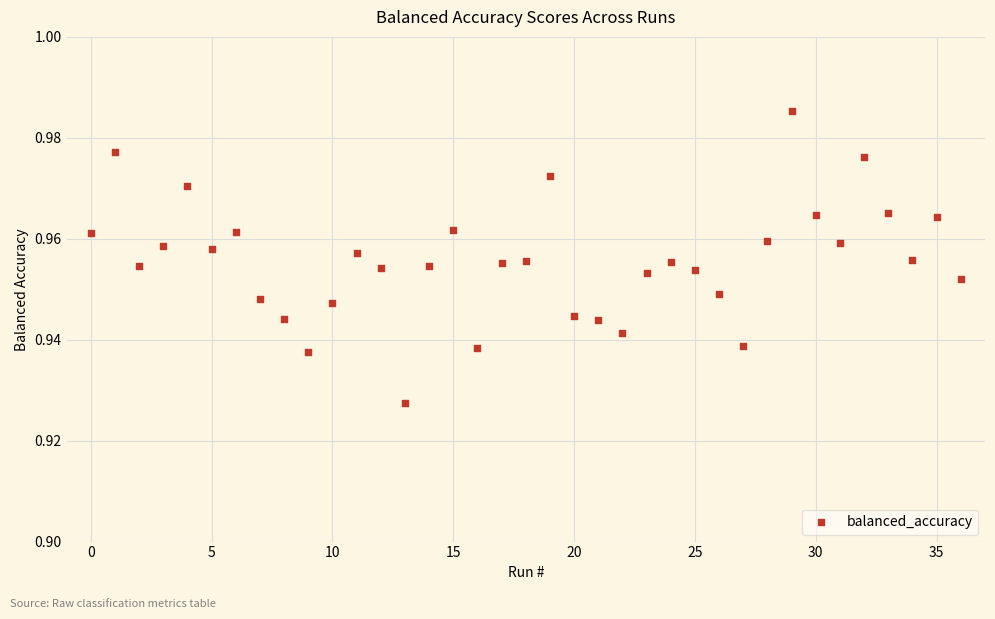

Count the number of points in this scatter plot.

37